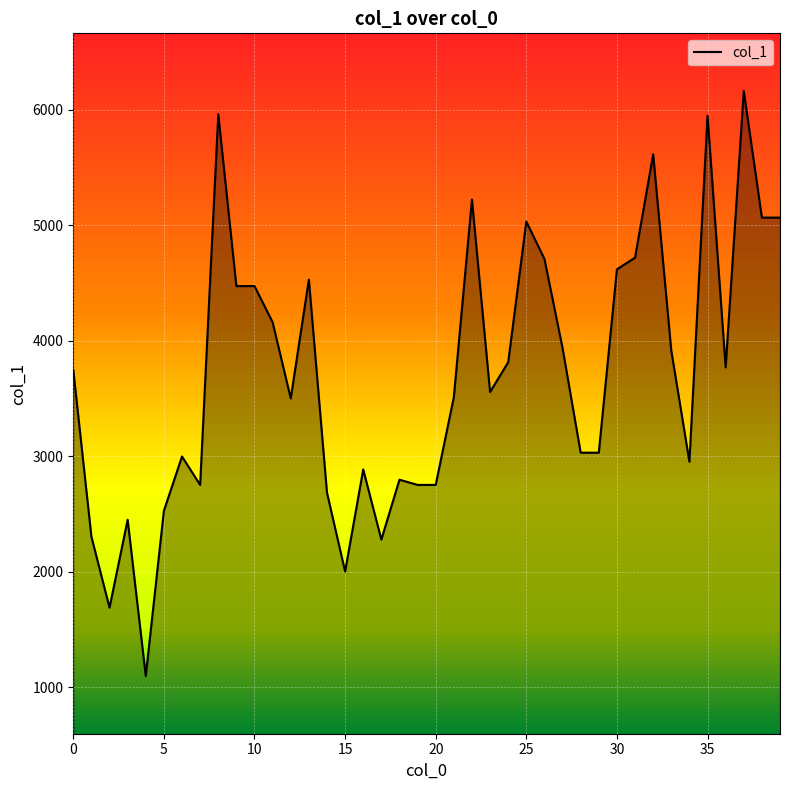

What is the smallest value displayed?

1096